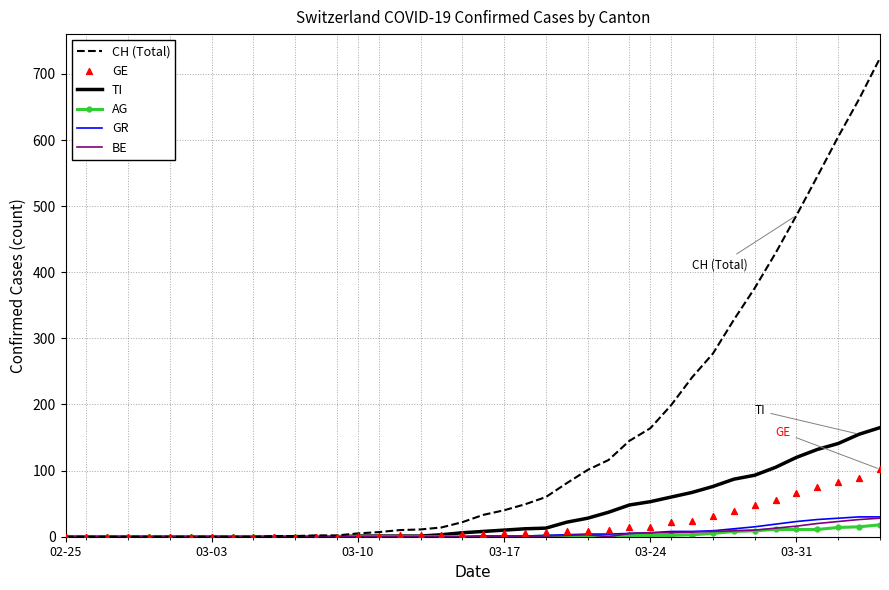

Which series has the largest total across all categories?

CH (Total)